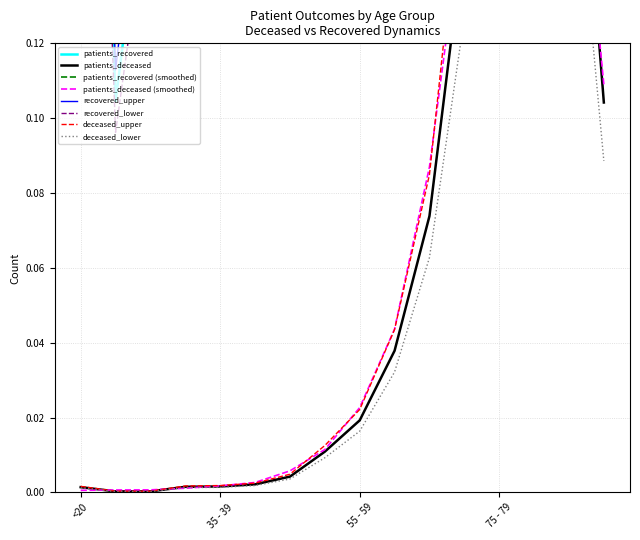

What is the spread (max minus min) of values at 20 - 24?

0.1